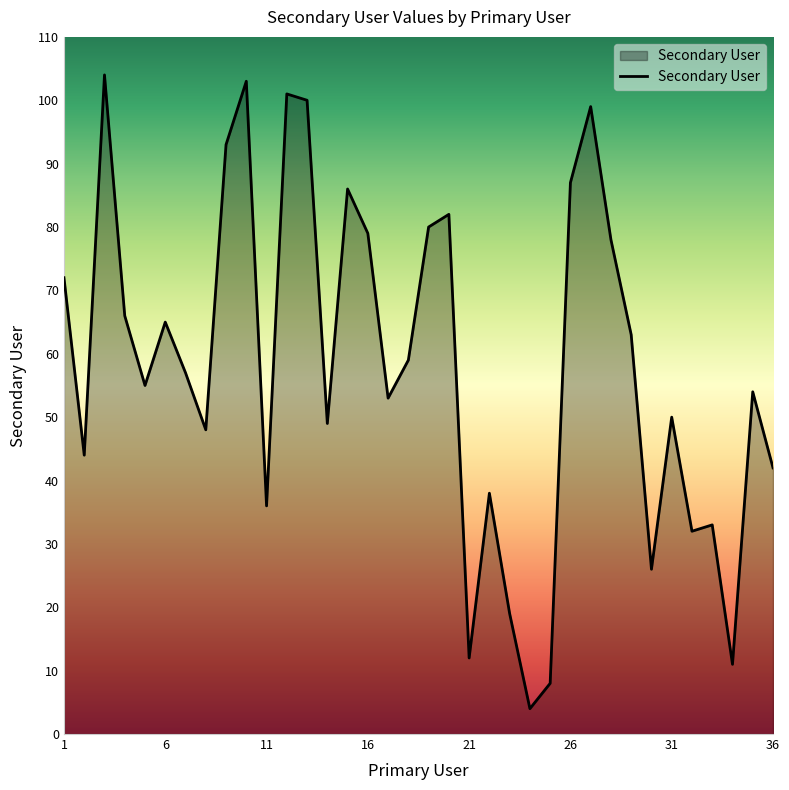

What is the greatest value displayed?

104